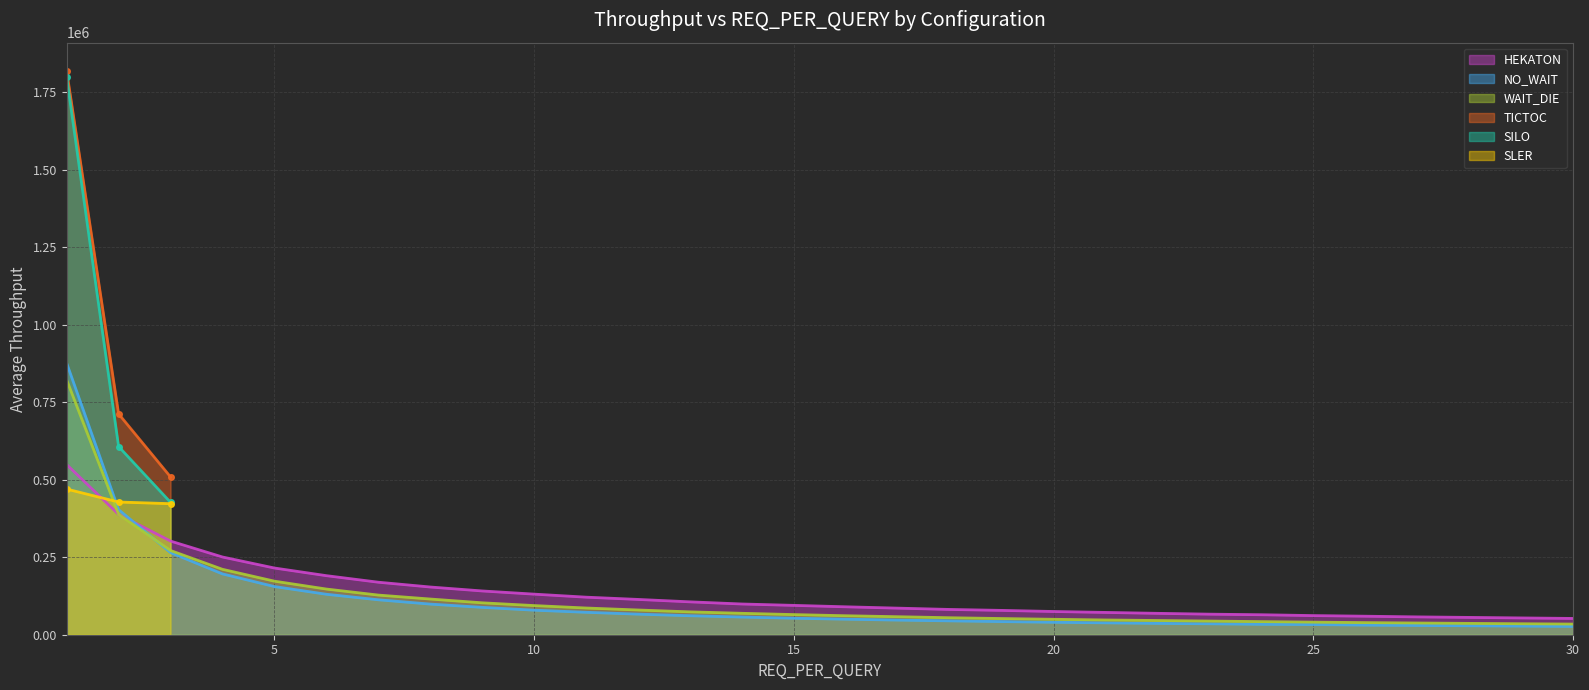

What is the difference between the maximum and second lowest values in the NO_WAIT series?

848544.1